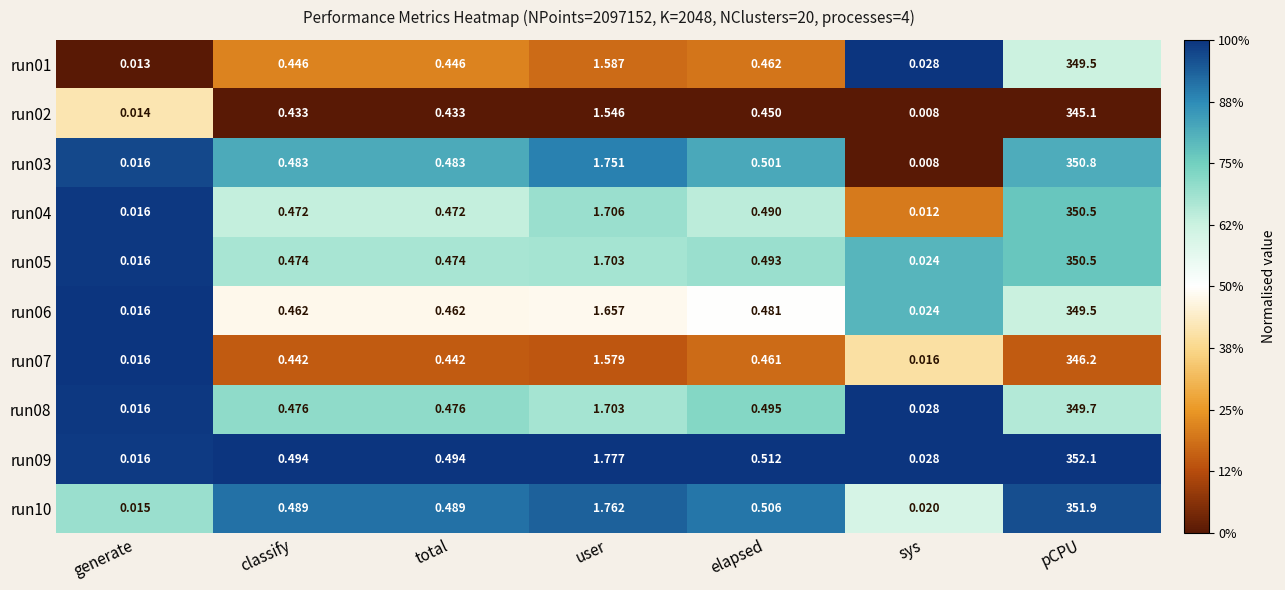

At which label is run01 closest to 174?

user